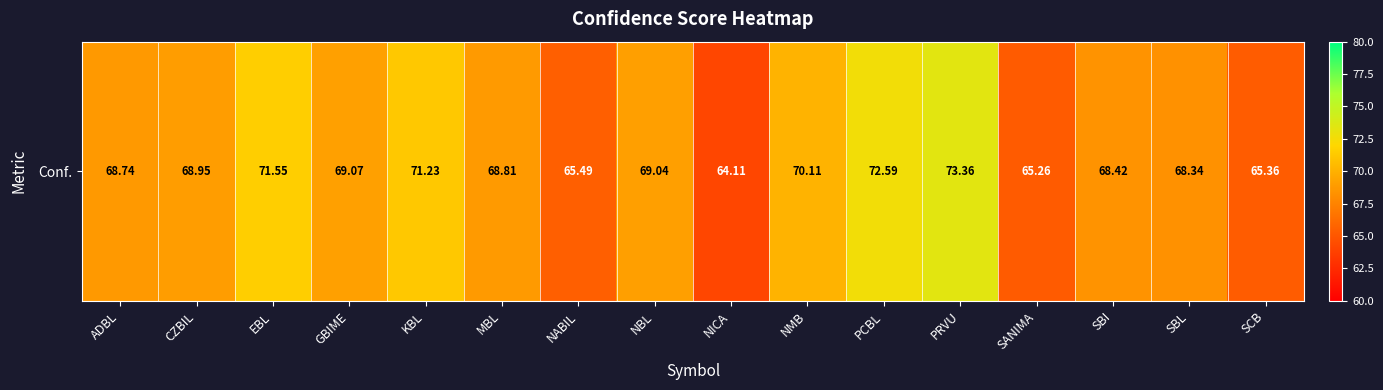

Reading left to right, what are all the values shown in this chart?

68.7	69.0	71.5	69.1	71.2	68.8	65.5	69.0	64.1	70.1	72.6	73.4	65.3	68.4	68.3	65.4